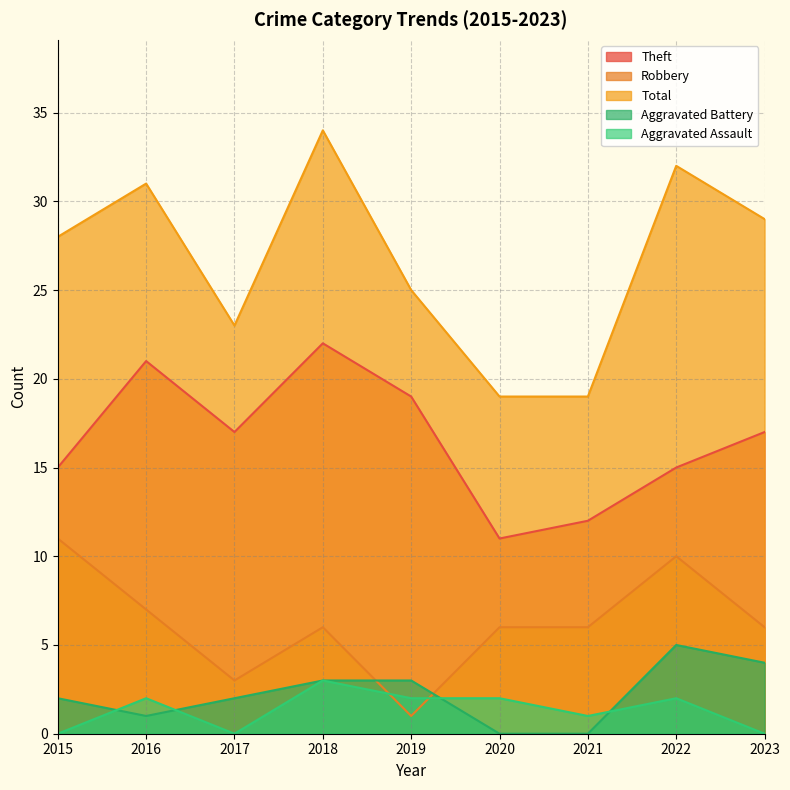

Reading left to right, list all the values displayed in this chart.

Theft: 2015=15	2016=21	2017=17	2018=22	2019=19	2020=11	2021=12	2022=15	2023=17
Robbery: 2015=11	2016=7	2017=3	2018=6	2019=1	2020=6	2021=6	2022=10	2023=6
Total: 2015=28	2016=31	2017=23	2018=34	2019=25	2020=19	2021=19	2022=32	2023=29
Aggravated Battery: 2015=2	2016=1	2017=2	2018=3	2019=3	2020=0	2021=0	2022=5	2023=4
Aggravated Assault: 2015=0	2016=2	2017=0	2018=3	2019=2	2020=2	2021=1	2022=2	2023=0